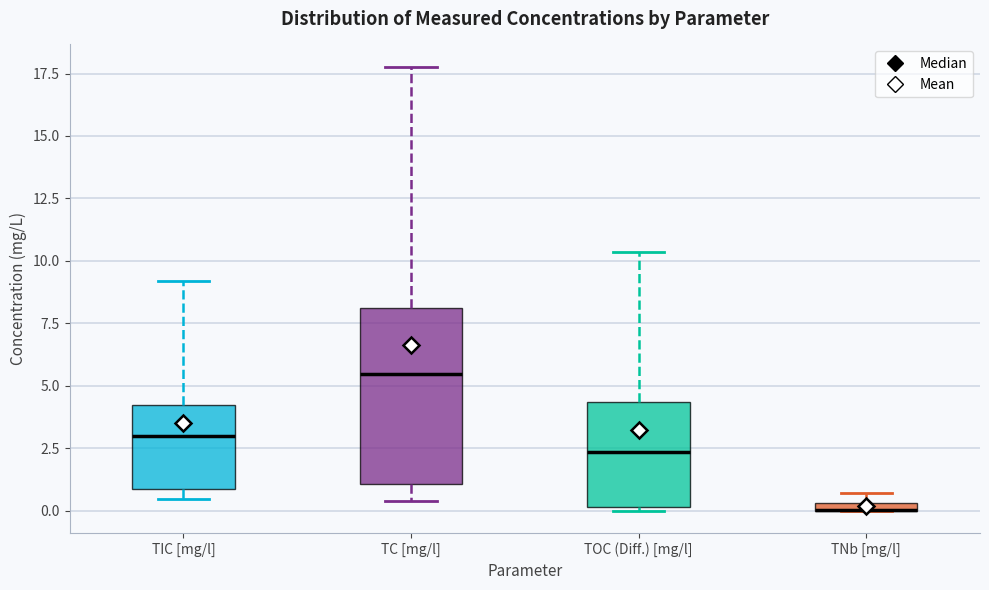

Which box is the tallest, from its lower edge to its upper edge?

TC [mg/l]